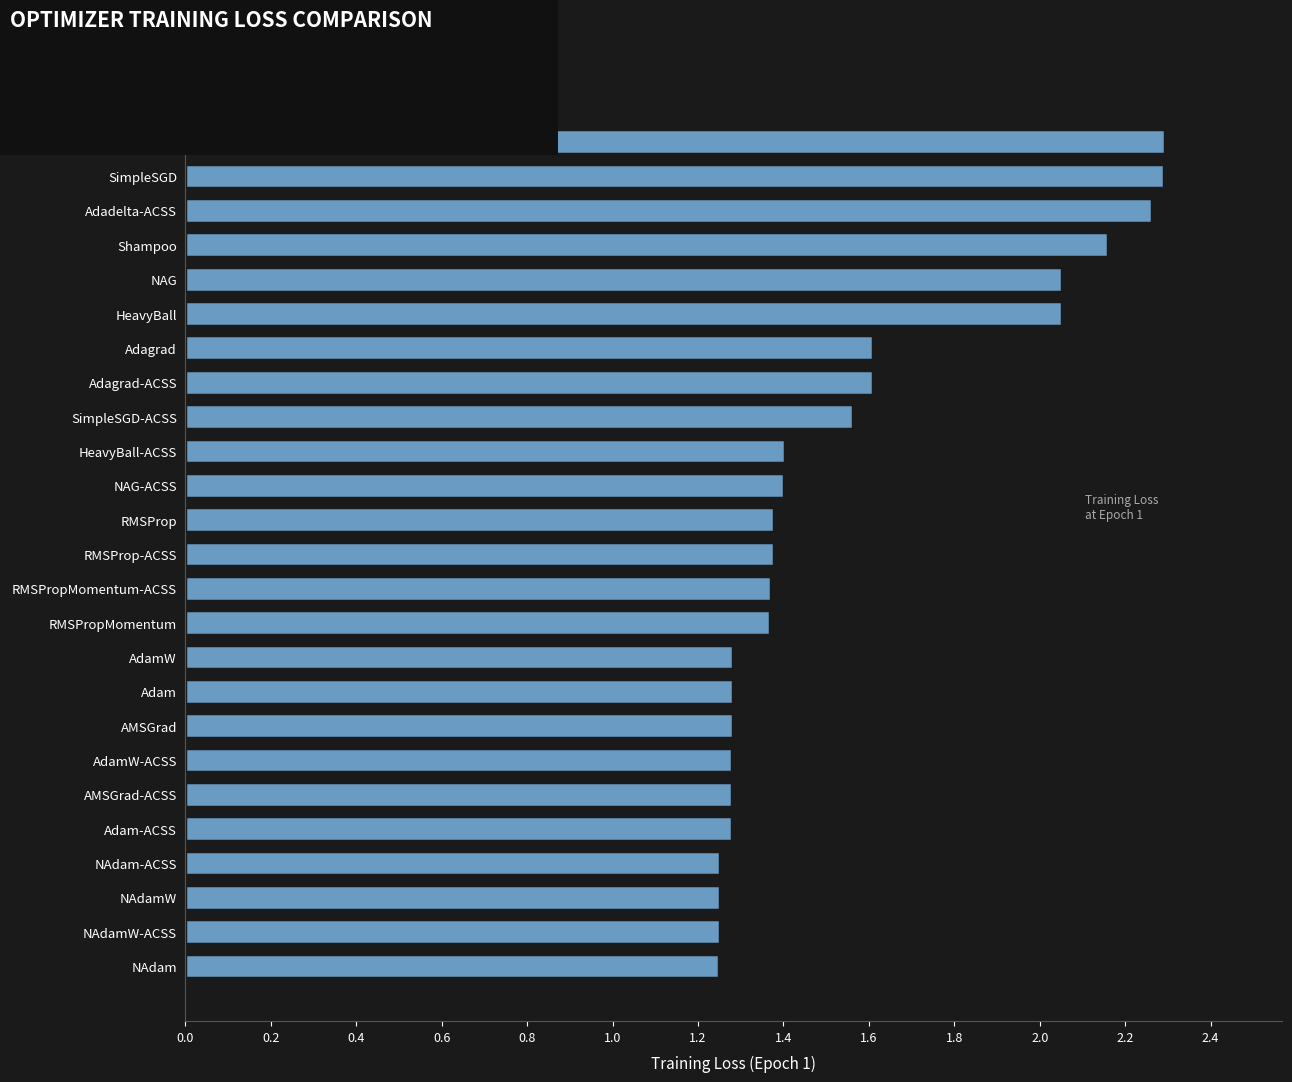

Does the chart contain any negative values?

No